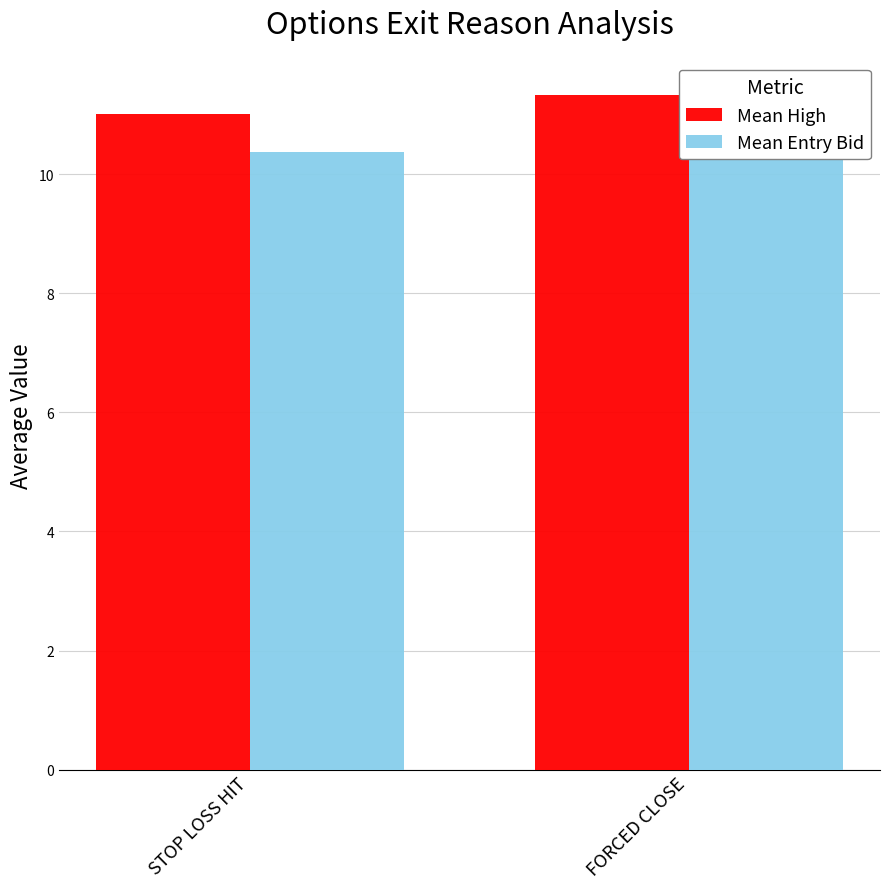

Between STOP LOSS HIT and FORCED CLOSE, which series saw the biggest shift?

Mean Entry Bid